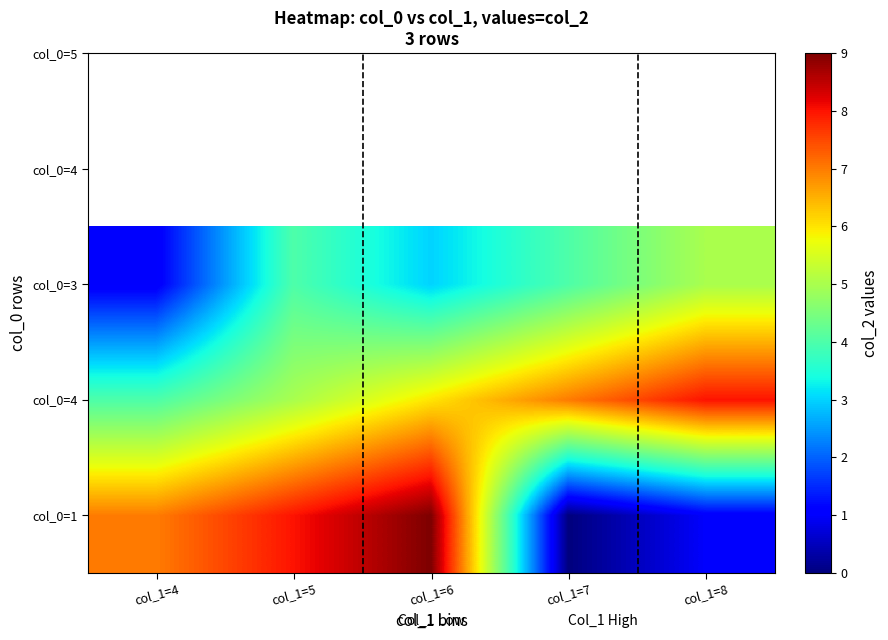

Reading left to right, what are all the values shown in this chart?

col_0=1: col_1=4=7	col_1=5=8	col_1=6=9	col_1=7=0	col_1=8=1
col_0=4: col_1=4=4	col_1=5=5	col_1=6=6	col_1=7=7	col_1=8=8
col_0=3: col_1=4=1	col_1=5=4	col_1=6=3	col_1=7=4	col_1=8=5